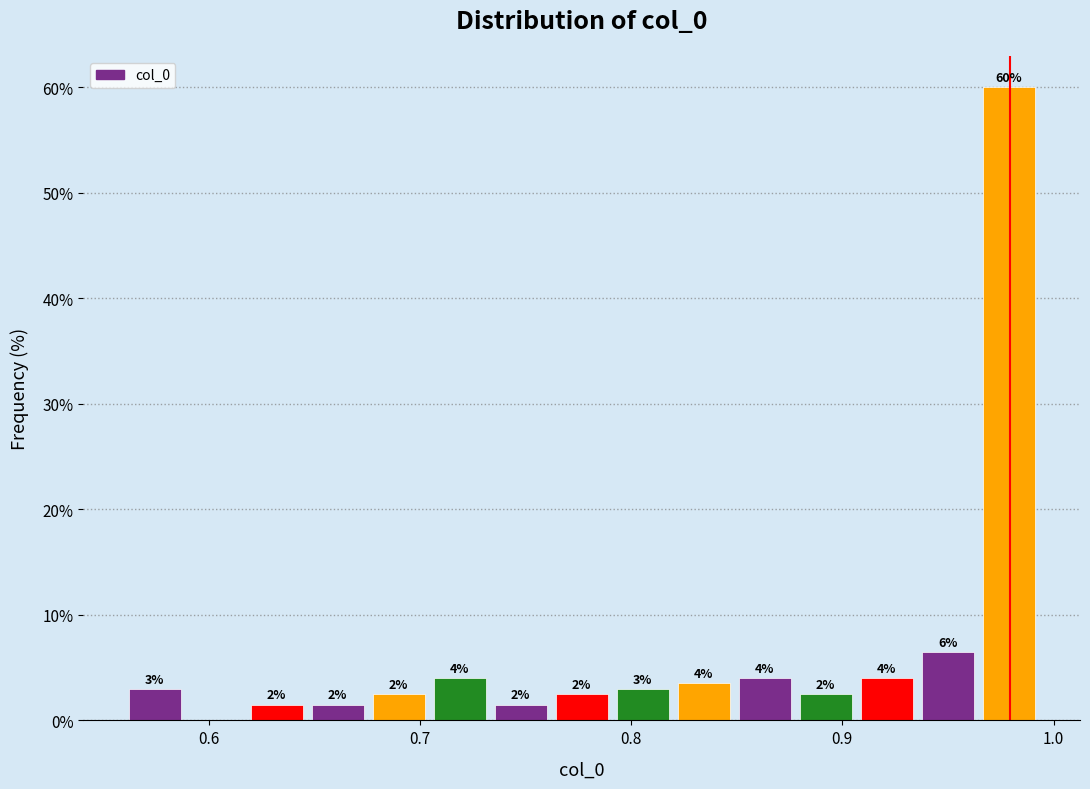

Read against the x-axis, roughly where is the centre of the tallest bar?

0.98